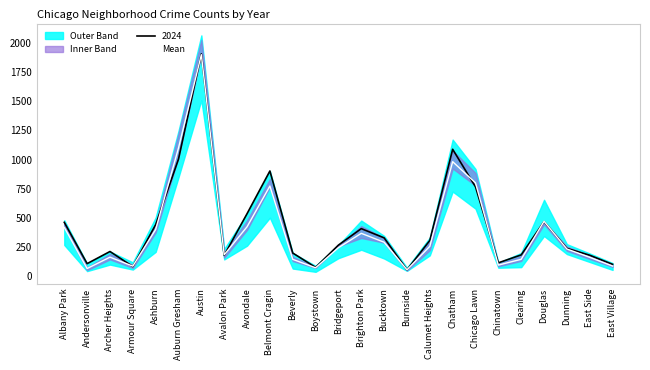

True or false: the data shows 52.6 at Chinatown.

False